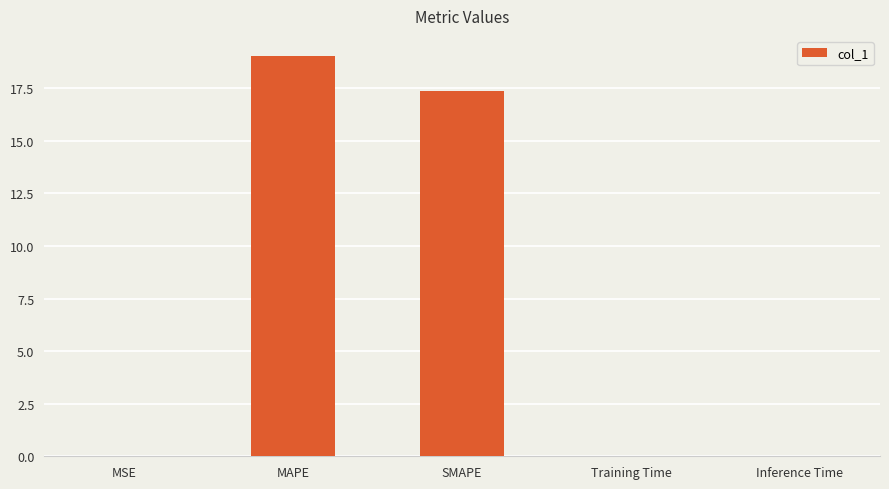

Count the number of categories in the chart.

5